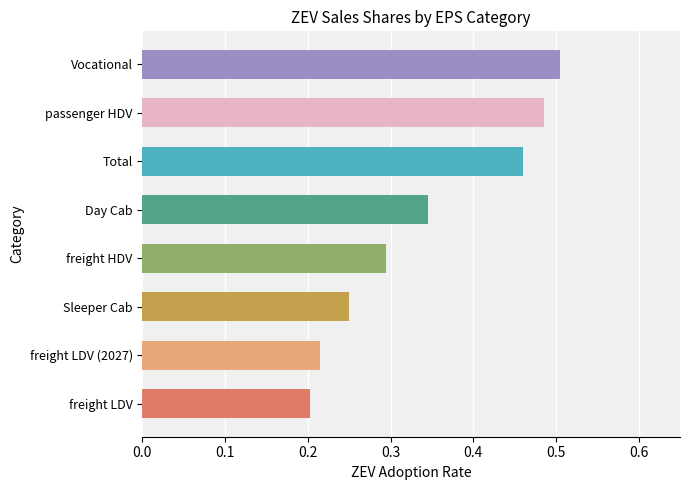

Between freight LDV (2027) and Total, which is larger?

Total